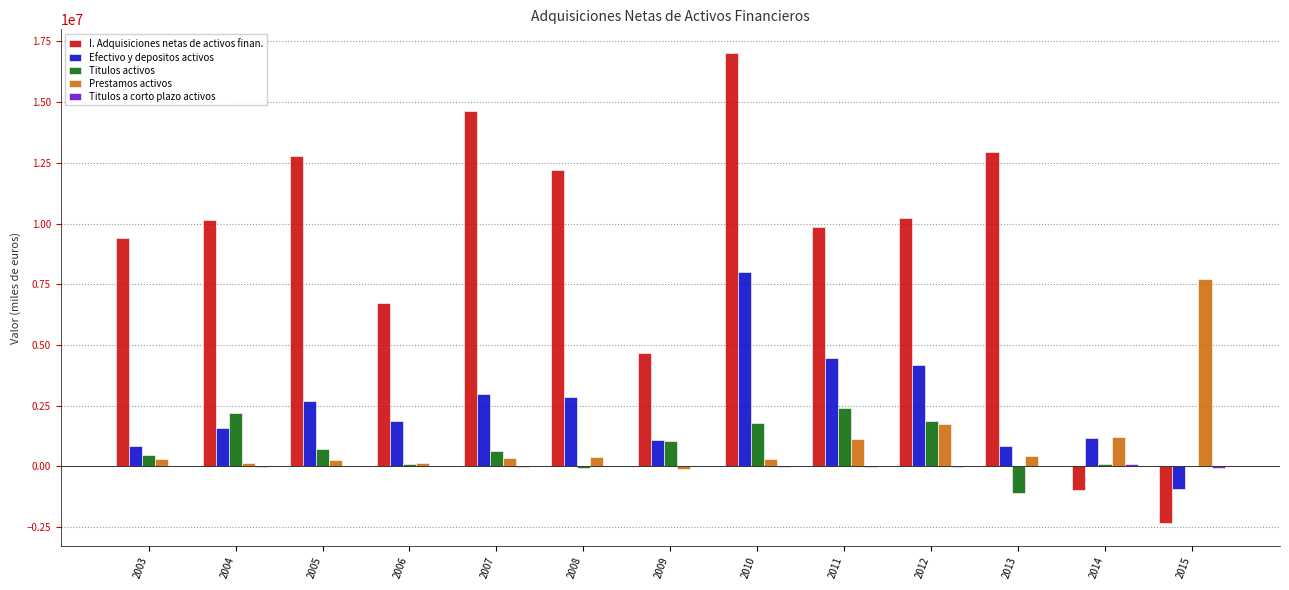

At which category is the sum across all series the highest?

2010